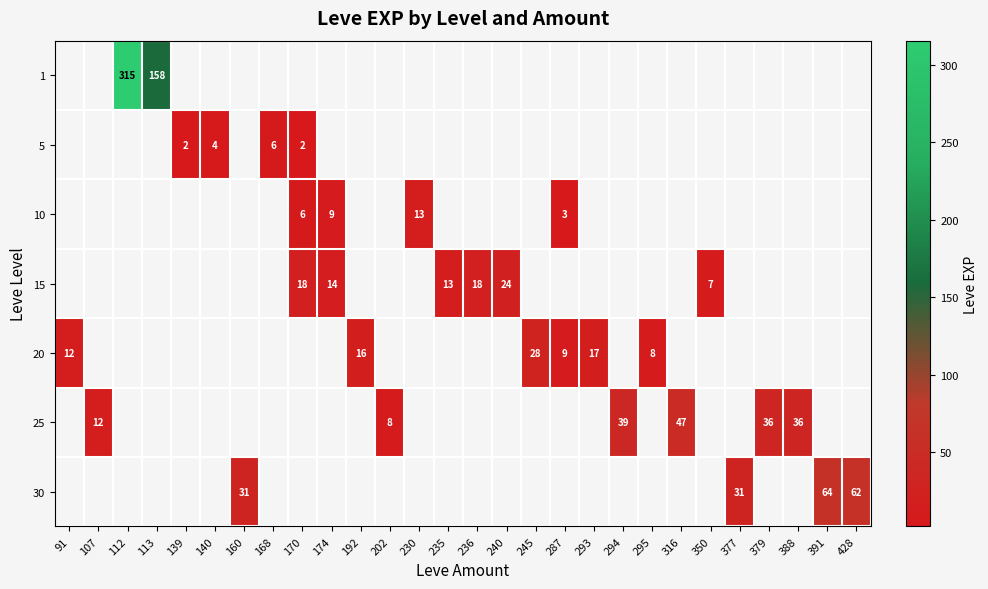

Is it true that 20 equals 13.1 at 245?

False